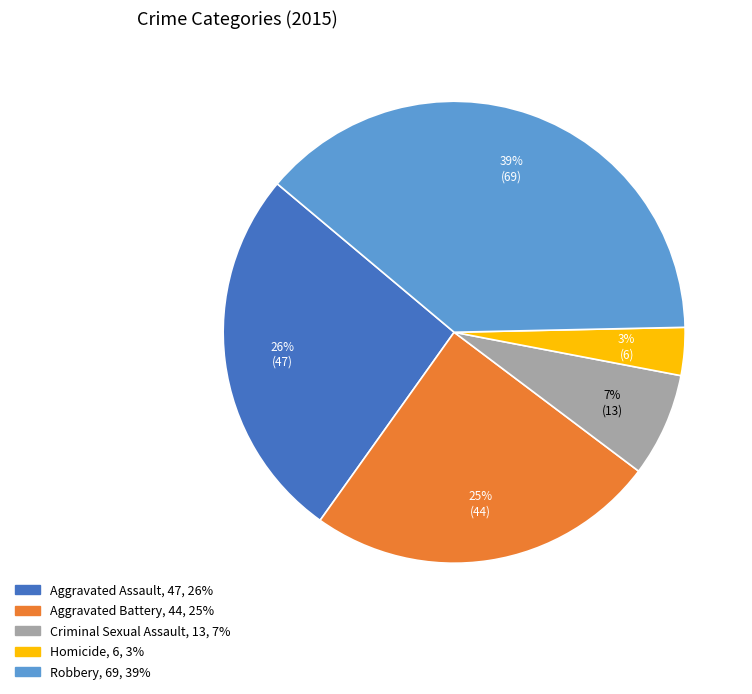

Is the sum of Robbery and Homicide greater than half?

No